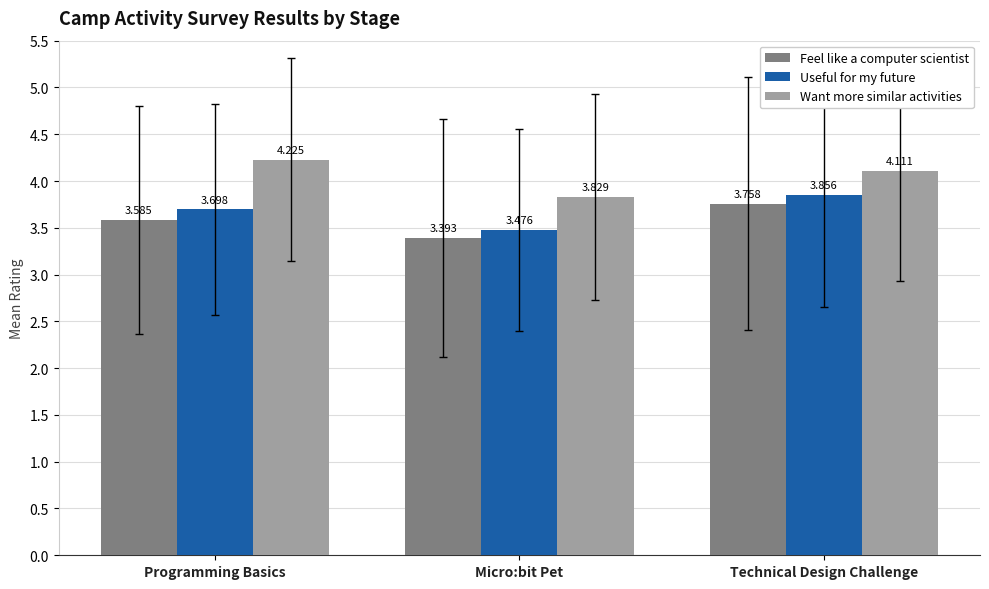

Which category has the highest value in the Useful for my future series?

Technical Design Challenge